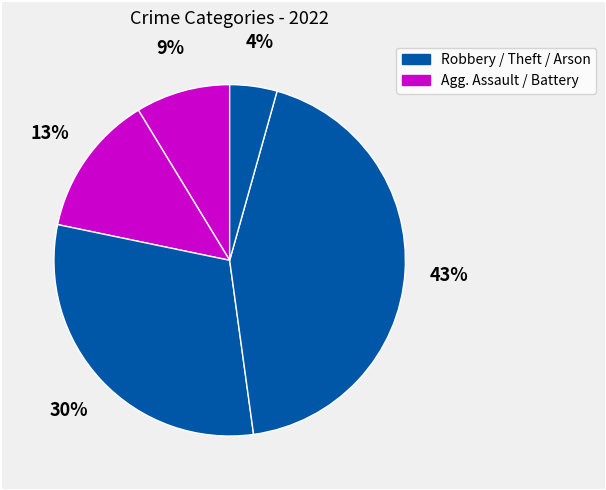

How many slices are in this pie chart?

5